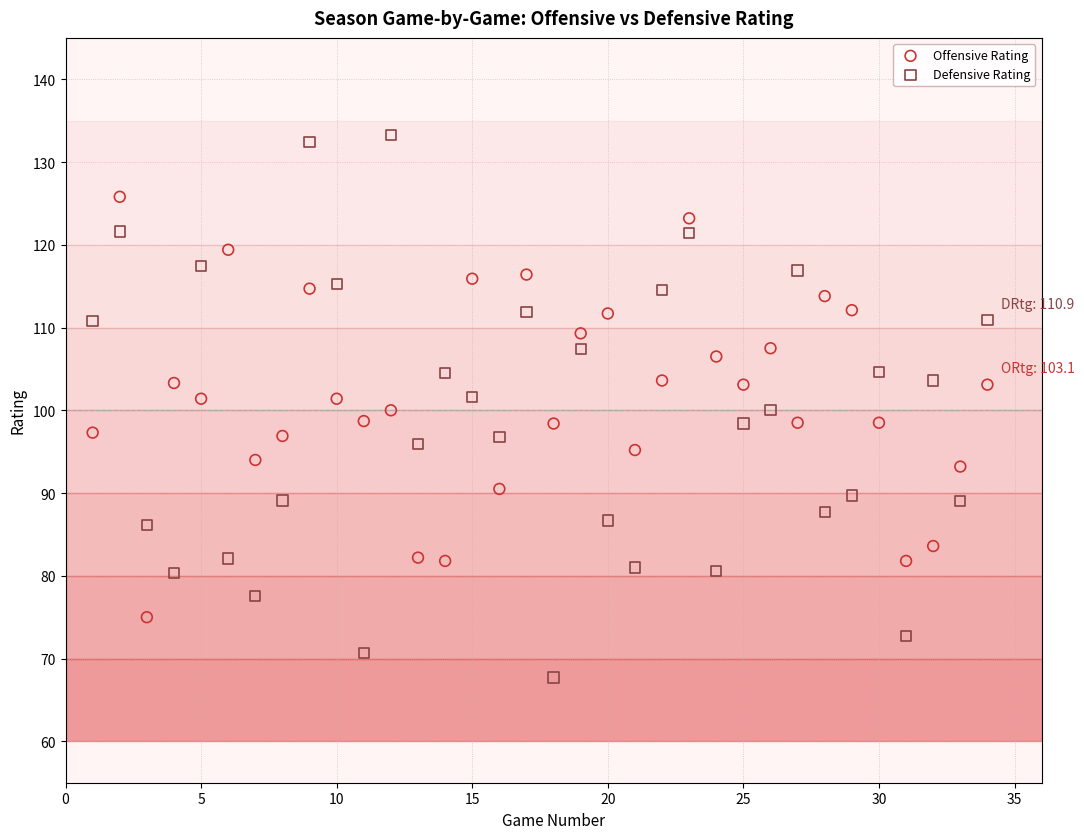

Which series reaches the maximum Y coordinate?

Defensive Rating